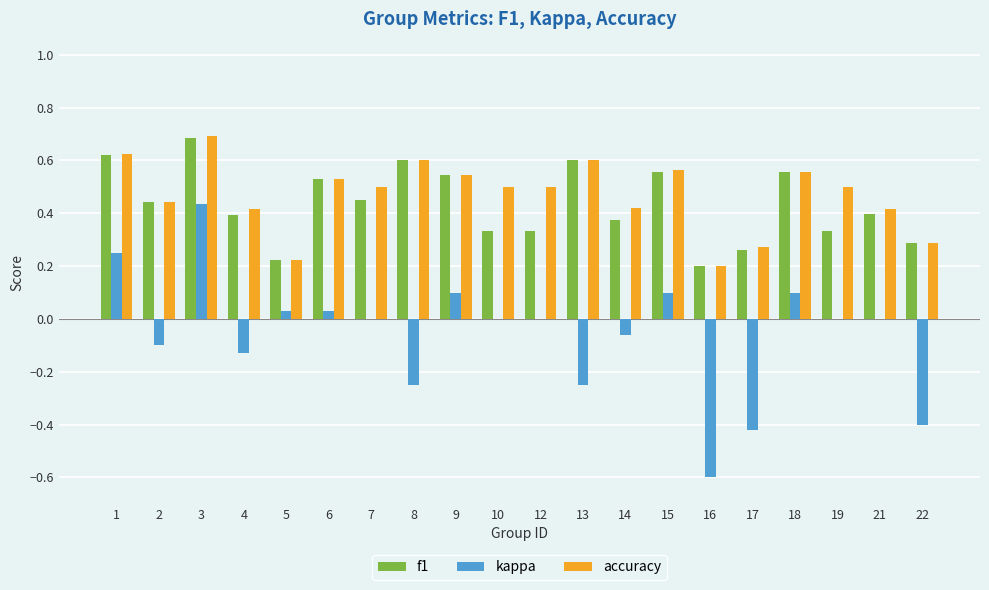

What is the sum of all accuracy values?

9.4